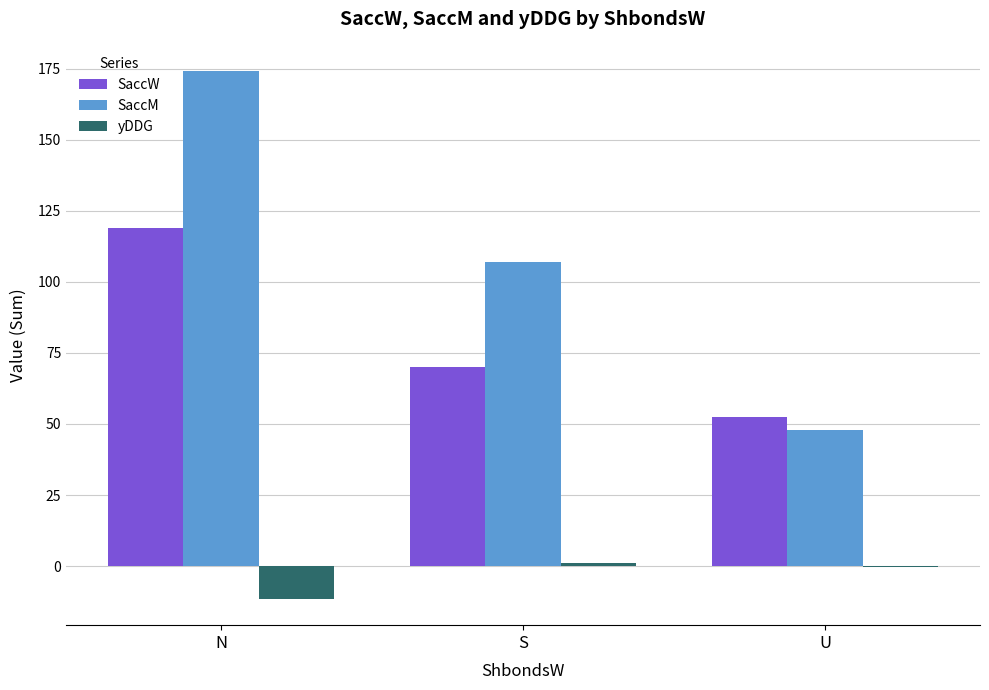

Where is SaccM nearest to the value 111?

S